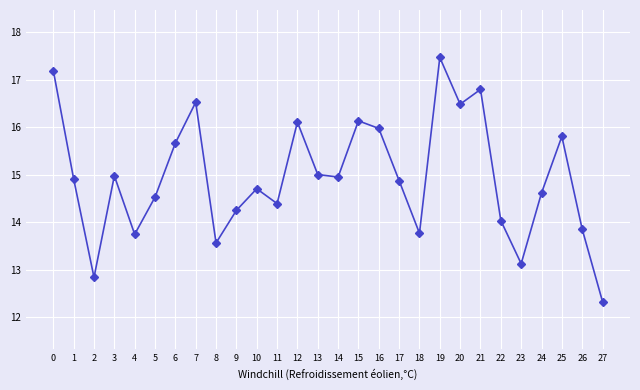

Which label corresponds to the smallest value in the chart?

27